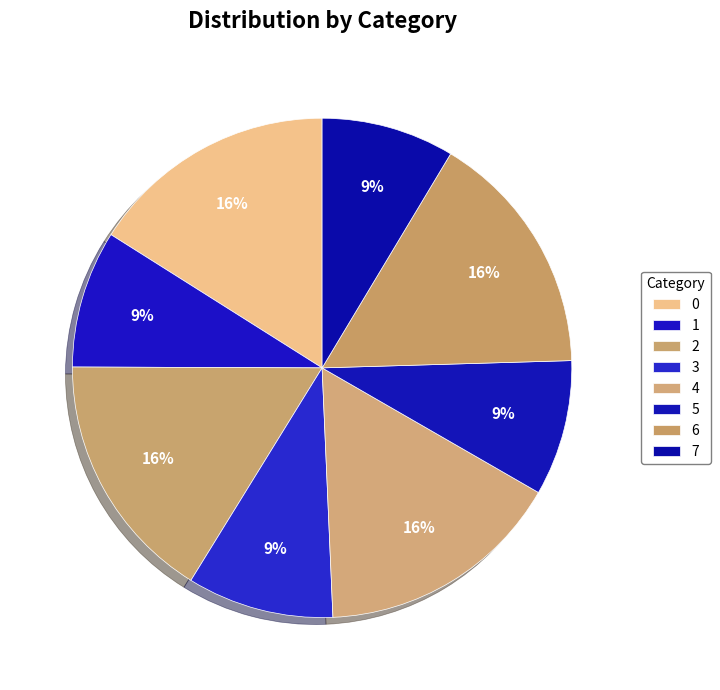

What is the change in value from 0 to 7?

-1.2